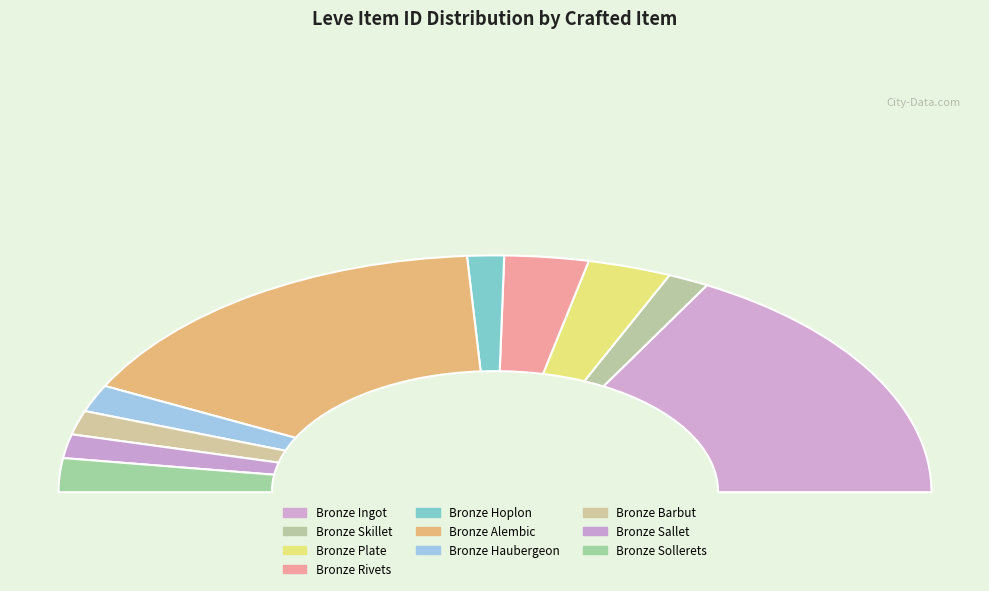

To the nearest percent, what is the difference between the Bronze Alembic and Bronze Hoplon slice percentages?

30%